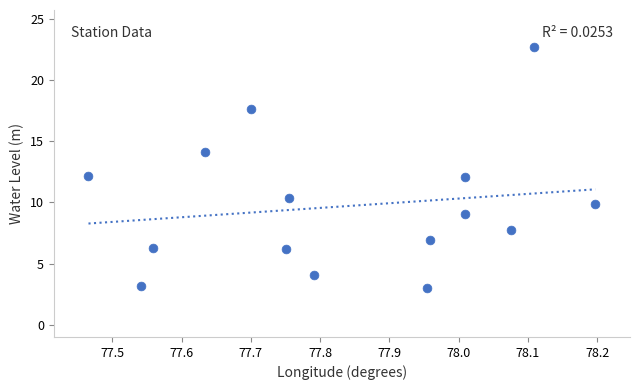

What is the range of Y values (max minus min)?

19.7